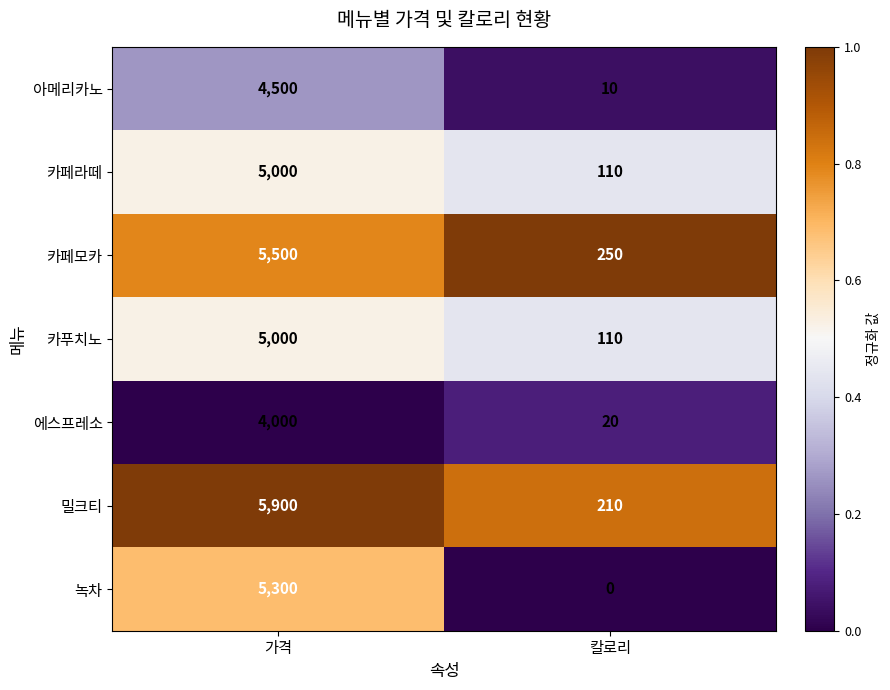

What is the difference between the maximum and minimum values in the 밀크티 series?

5690